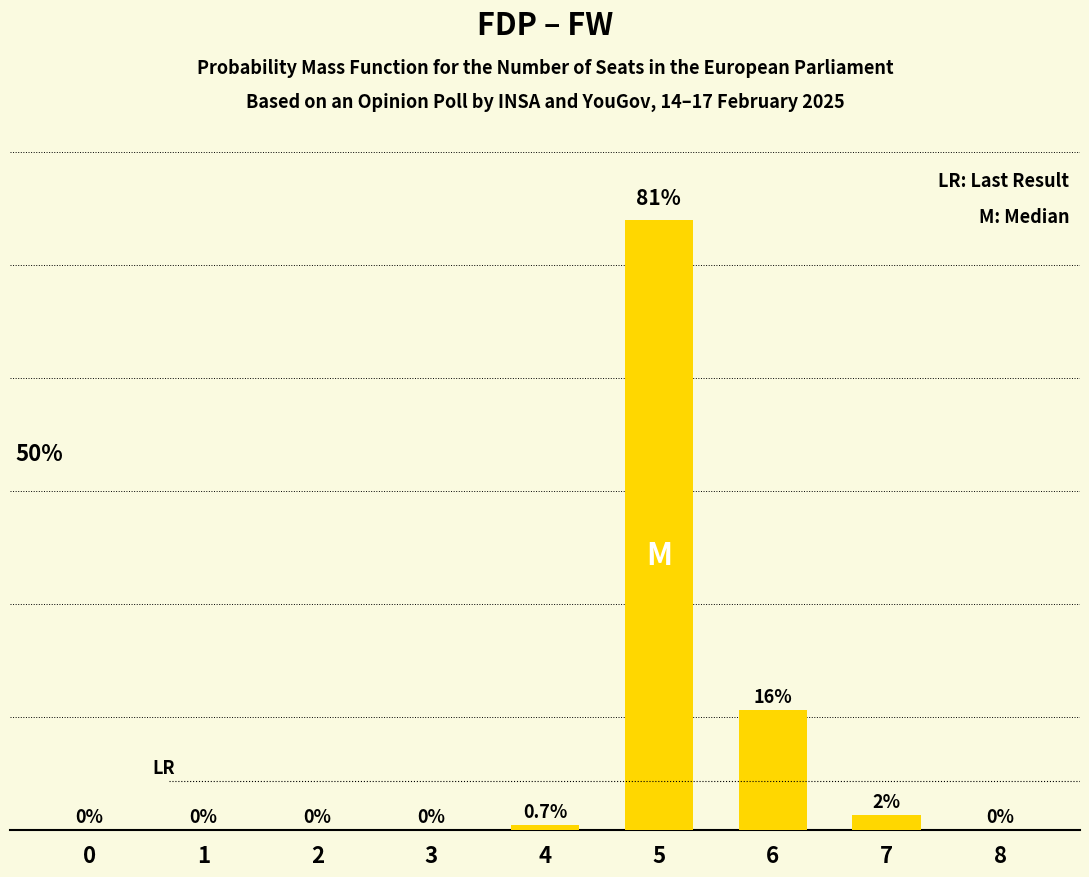

Are the bars horizontal?

No